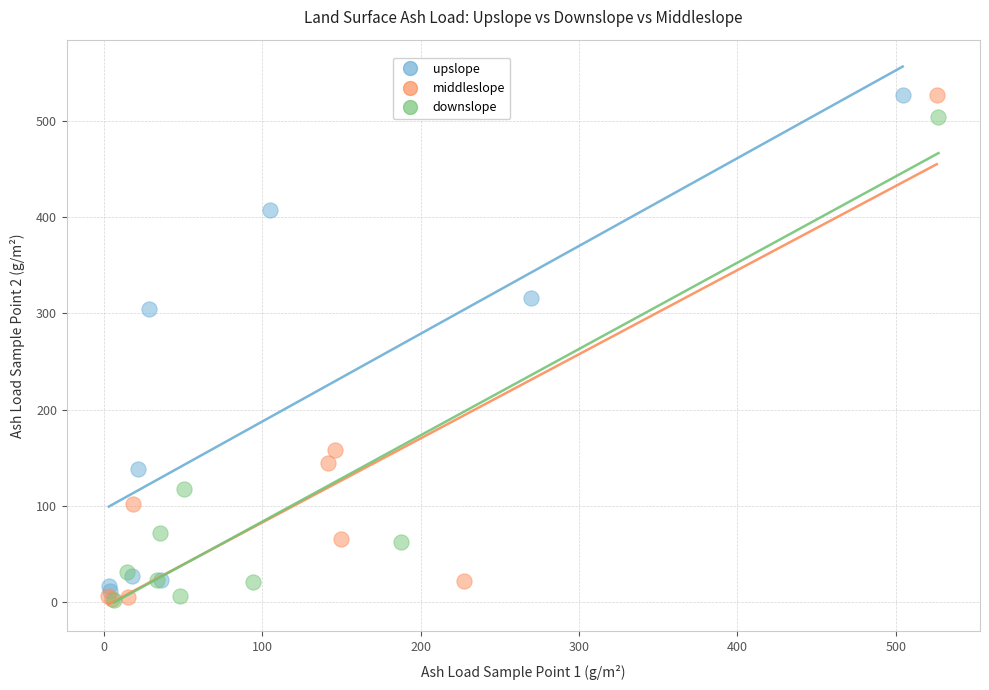

What are all the series names shown in the legend?

upslope, middleslope, downslope